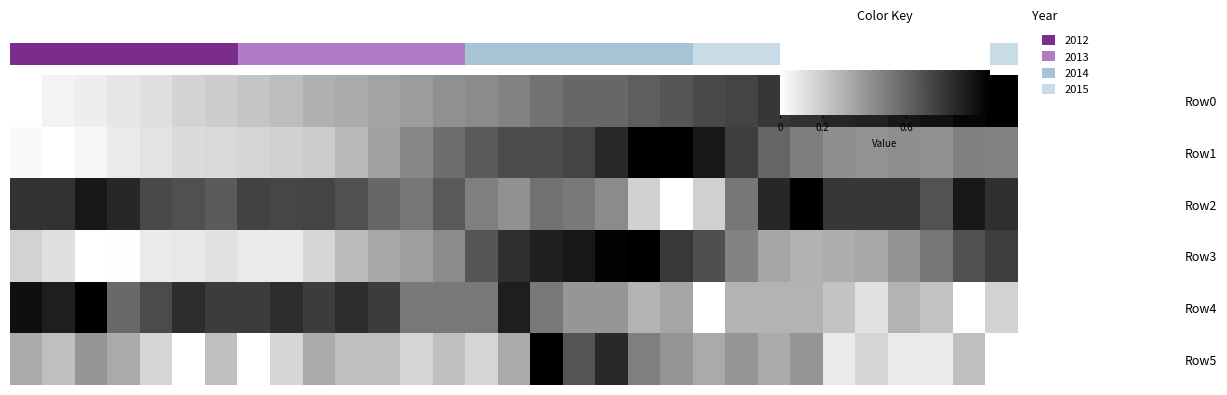

Reading right to left, list all the values displayed in this chart.

Row0: 30=1.0	29=1.0	28=0.9	27=0.9	26=0.9	25=0.9	24=0.8	23=0.8	22=0.7	21=0.7	20=0.7	19=0.6	18=0.6	17=0.6	16=0.5	15=0.5	14=0.5	13=0.4	12=0.4	11=0.4	10=0.3	9=0.3	8=0.3	35=0.2	30=0.2	25=0.2	20=0.1	15=0.1	10=0.1	5=0.0	0=0.0
Row1: 30=0.5	29=0.5	28=0.4	27=0.4	26=0.4	25=0.4	24=0.5	23=0.6	22=0.8	21=0.9	20=1.0	19=1.0	18=0.8	17=0.7	16=0.7	15=0.7	14=0.7	13=0.6	12=0.5	11=0.4	10=0.3	9=0.2	8=0.2	35=0.2	30=0.2	25=0.1	20=0.1	15=0.1	10=0.0	5=0.0	0=0.0
Row2: 30=0.8	29=0.9	28=0.7	27=0.8	26=0.8	25=0.8	24=1.0	23=0.8	22=0.5	21=0.2	20=0.0	19=0.2	18=0.5	17=0.5	16=0.6	15=0.4	14=0.5	13=0.7	12=0.5	11=0.6	10=0.7	9=0.7	8=0.7	35=0.7	30=0.6	25=0.7	20=0.7	15=0.8	10=0.9	5=0.8	0=0.8
Row3: 30=0.8	29=0.7	28=0.5	27=0.4	26=0.3	25=0.3	24=0.3	23=0.3	22=0.5	21=0.7	20=0.8	19=1.0	18=1.0	17=0.9	16=0.9	15=0.8	14=0.7	13=0.5	12=0.4	11=0.3	10=0.3	9=0.2	8=0.1	35=0.1	30=0.1	25=0.1	20=0.1	15=0.0	10=0.0	5=0.1	0=0.2
Row4: 30=0.2	29=0.0	28=0.2	27=0.3	26=0.1	25=0.2	24=0.3	23=0.3	22=0.3	21=0.0	20=0.4	19=0.3	18=0.4	17=0.4	16=0.5	15=0.9	14=0.5	13=0.5	12=0.5	11=0.8	10=0.8	9=0.8	8=0.8	35=0.8	30=0.8	25=0.8	20=0.7	15=0.6	10=1.0	5=0.9	0=0.9
Row5: 30=0.0	29=0.2	28=0.1	27=0.1	26=0.2	25=0.1	24=0.4	23=0.3	22=0.4	21=0.3	20=0.4	19=0.5	18=0.8	17=0.7	16=1.0	15=0.3	14=0.2	13=0.2	12=0.2	11=0.2	10=0.2	9=0.3	8=0.2	35=0.0	30=0.2	25=0.0	20=0.2	15=0.3	10=0.4	5=0.2	0=0.3